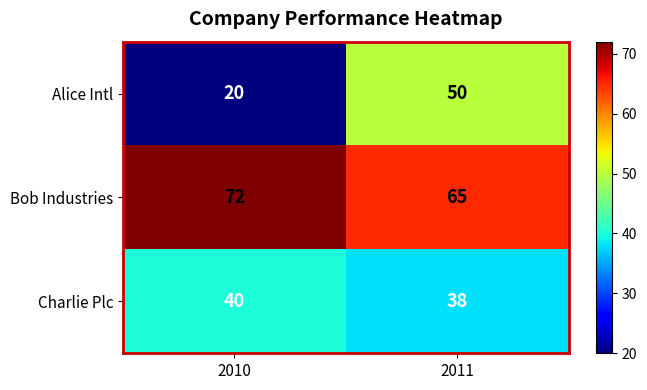

How many series are shown in this chart?

3